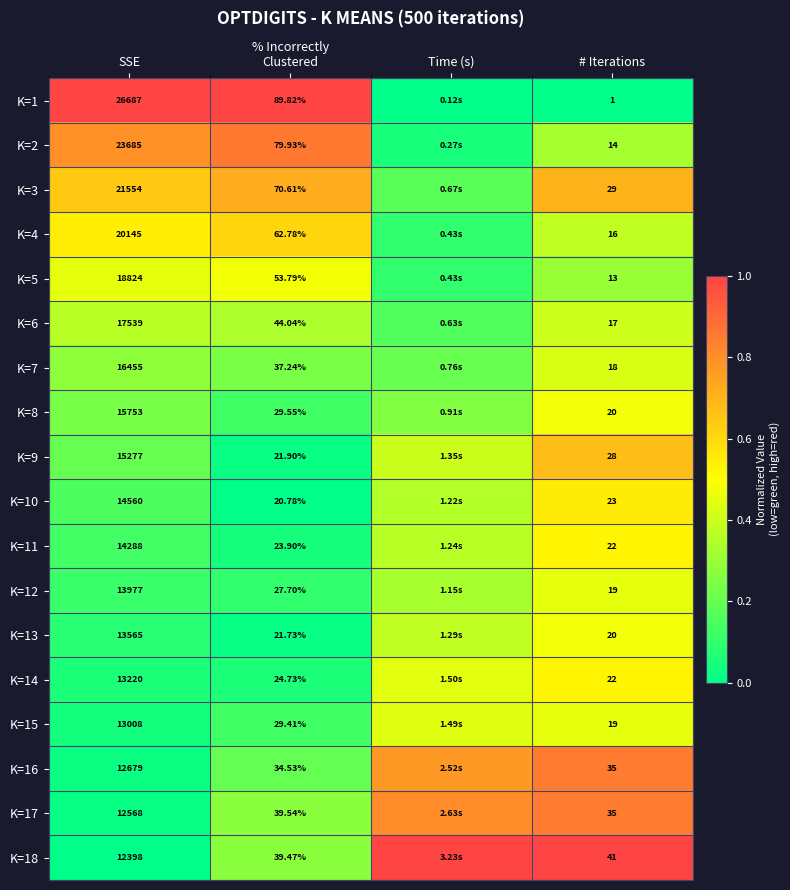

Is it true that K=18 equals 1.0 at Time (s)?

True